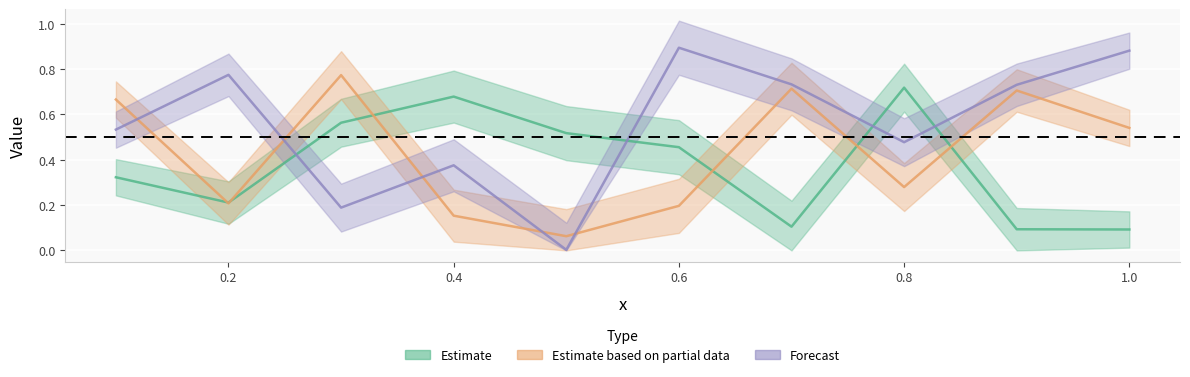

True or false: a_0_b_0 has more than 1 points higher than both neighbors.

True